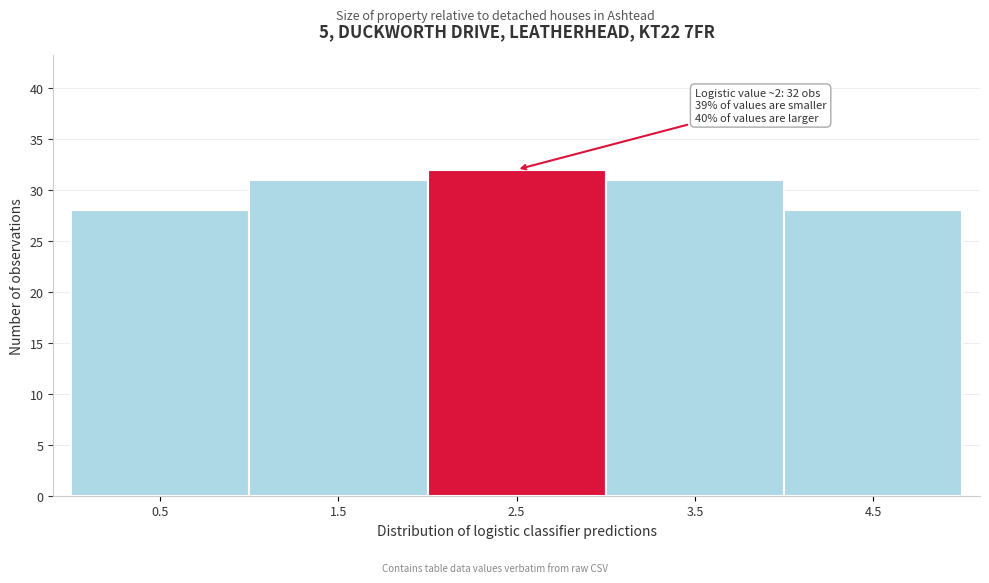

Over which range of the x-axis is the bar tallest?

2 to 3